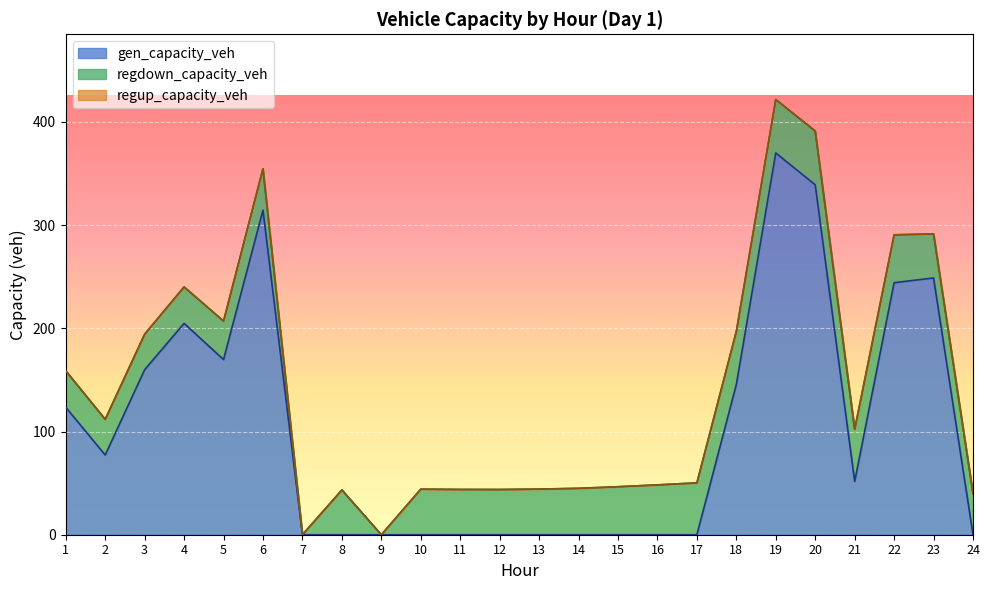

Rank the series at 23 from highest to lowest value.

gen_capacity_veh, regdown_capacity_veh, regup_capacity_veh